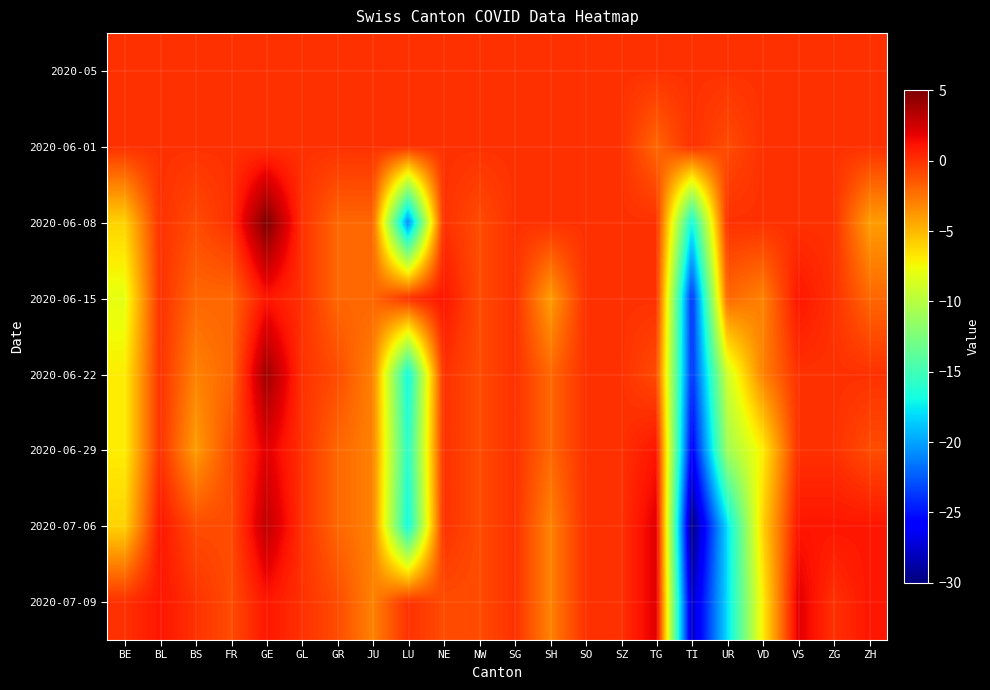

What is the total value across all series at TG?

2